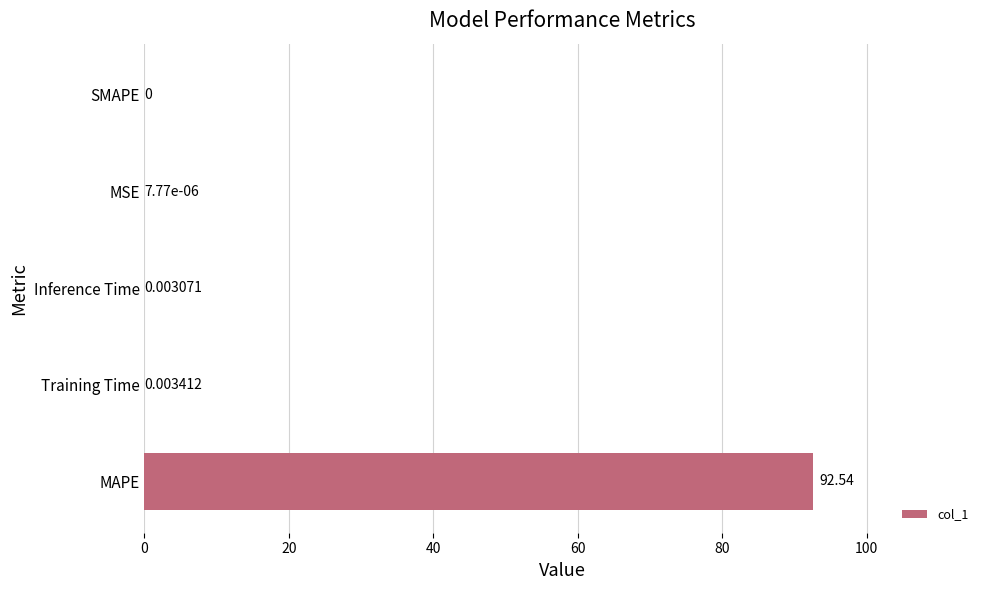

What is the sum of all values?

92.5